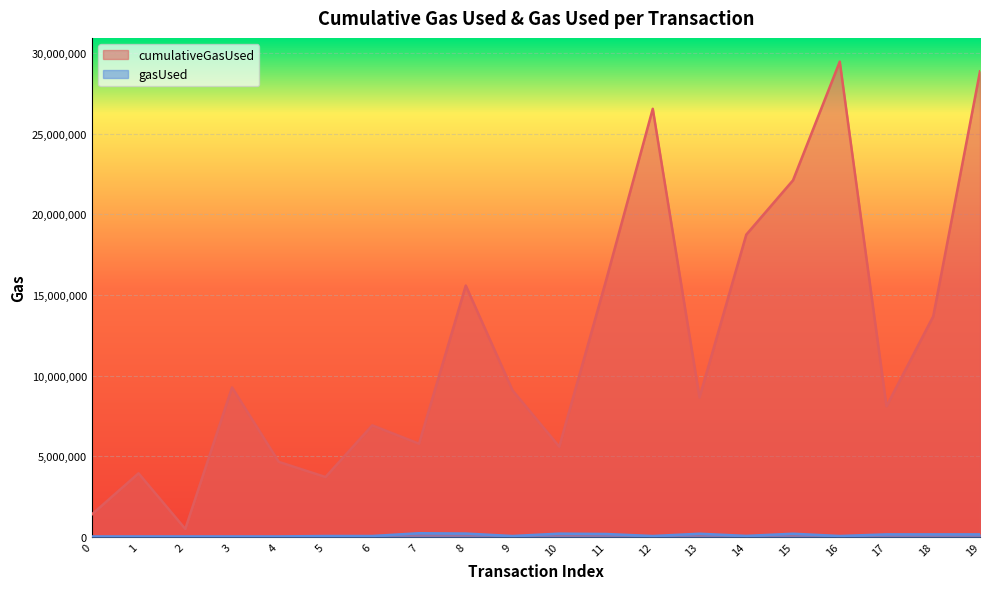

At which label does gasUsed first exceed 53458?

7